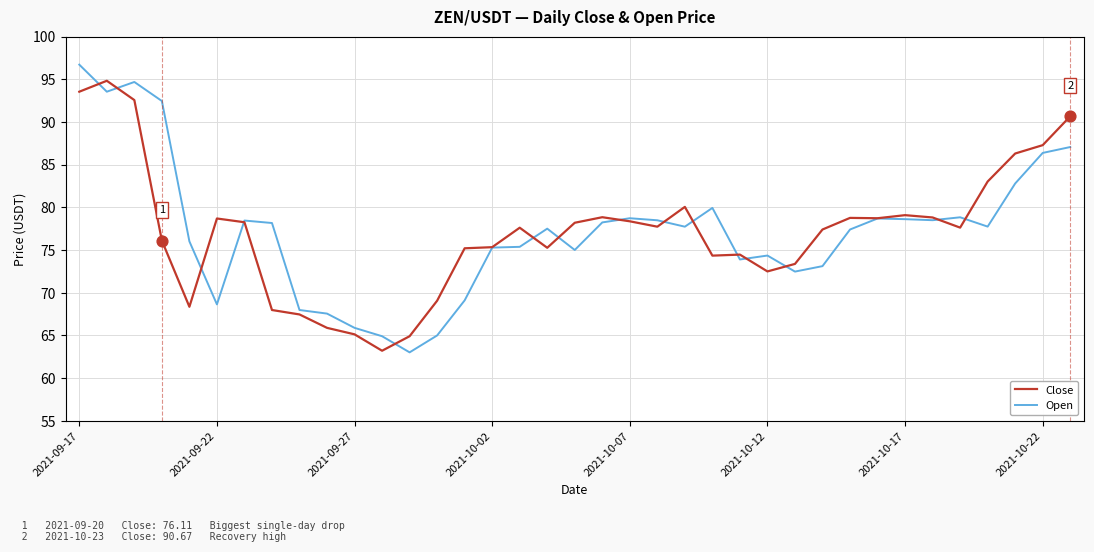

Which series has the largest range (max minus min)?

Open